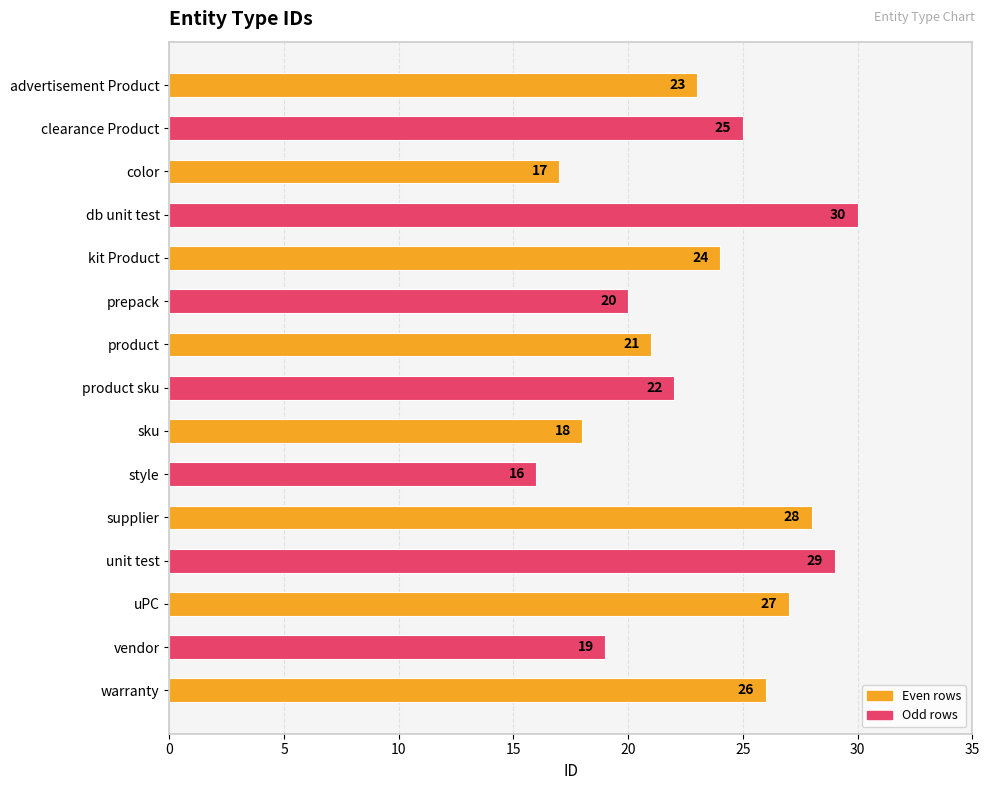

Count the number of data series in this chart.

1